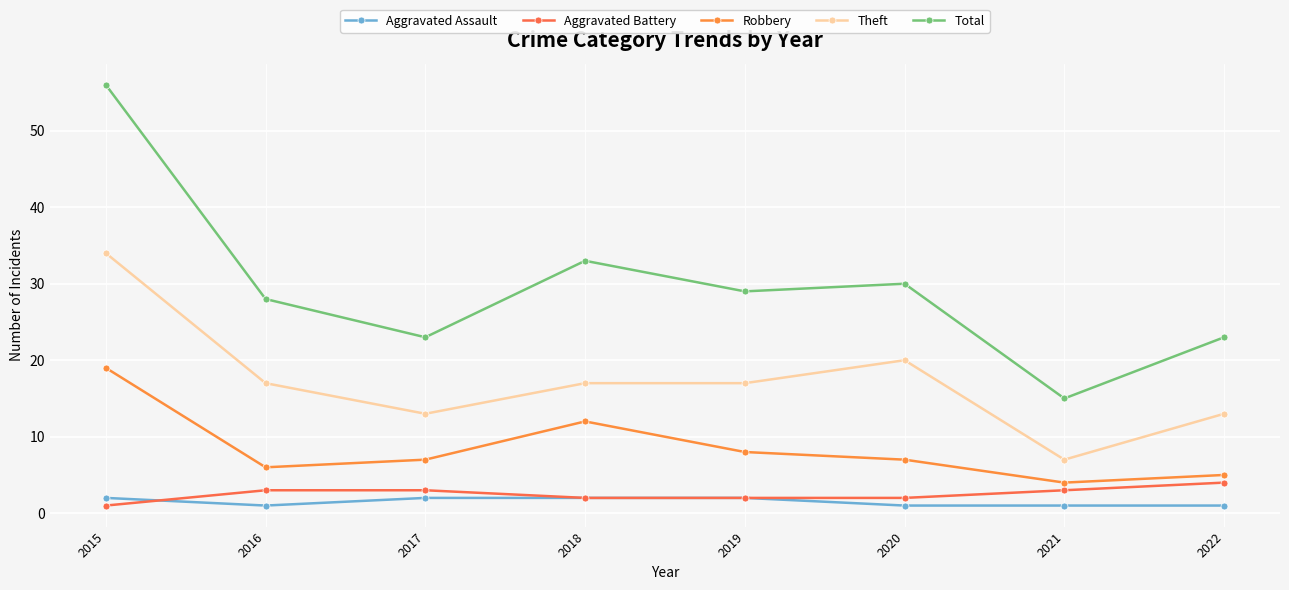

True or false: Total has more than 2 interior local peaks.

False